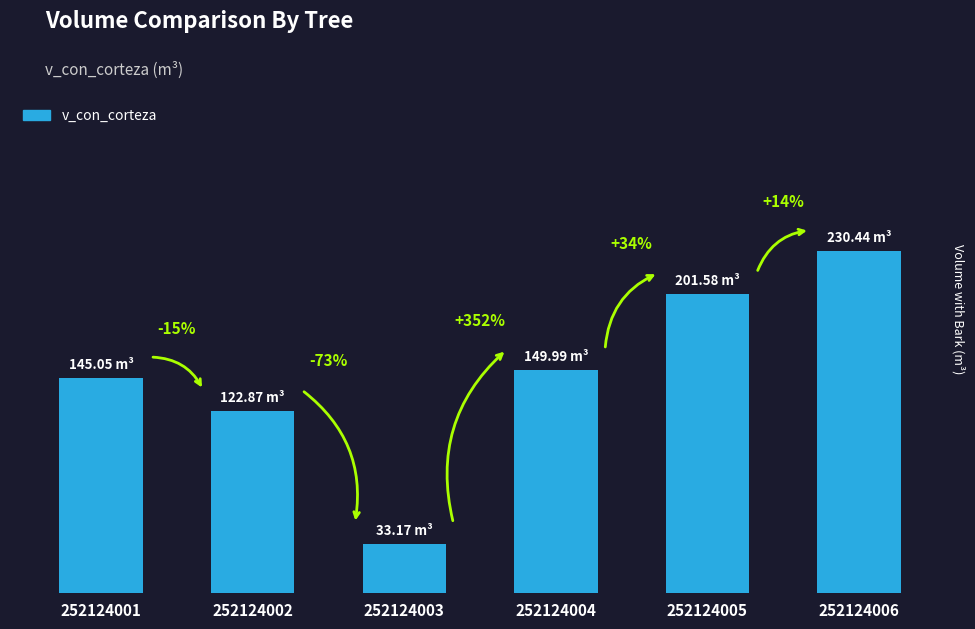

Are the bars horizontal?

No